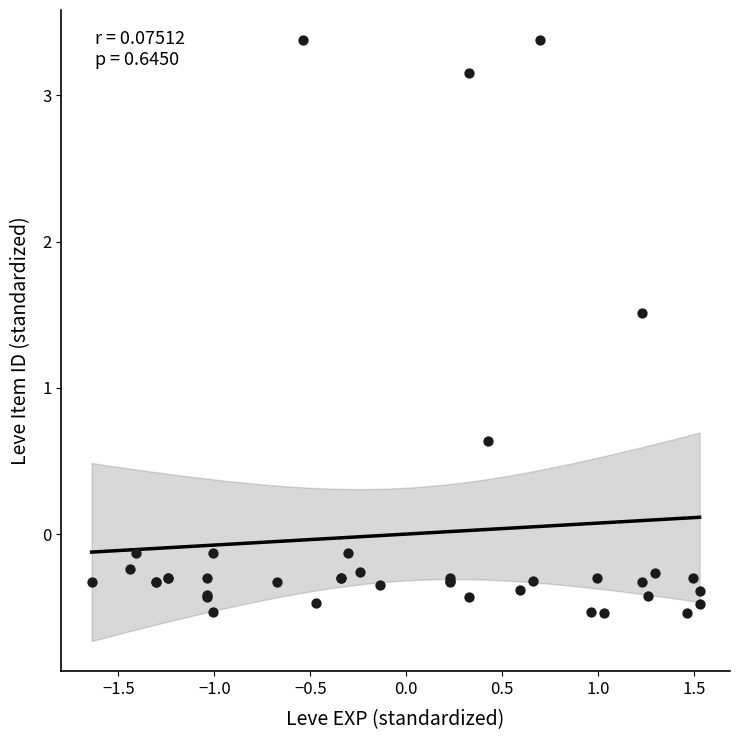

What Y value in the scatter plot is closest to 1?

0.6